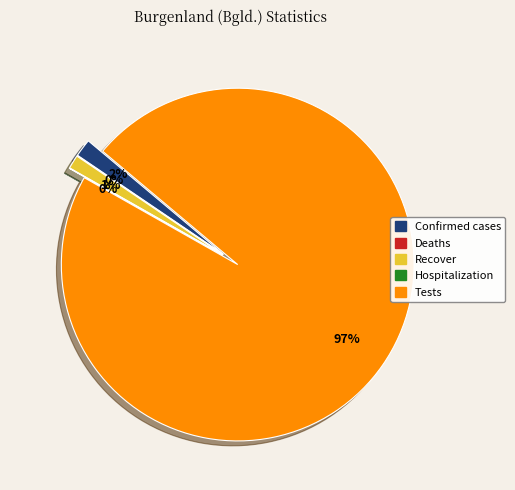

What percentage do Confirmed cases and Recover together represent?

2.9%